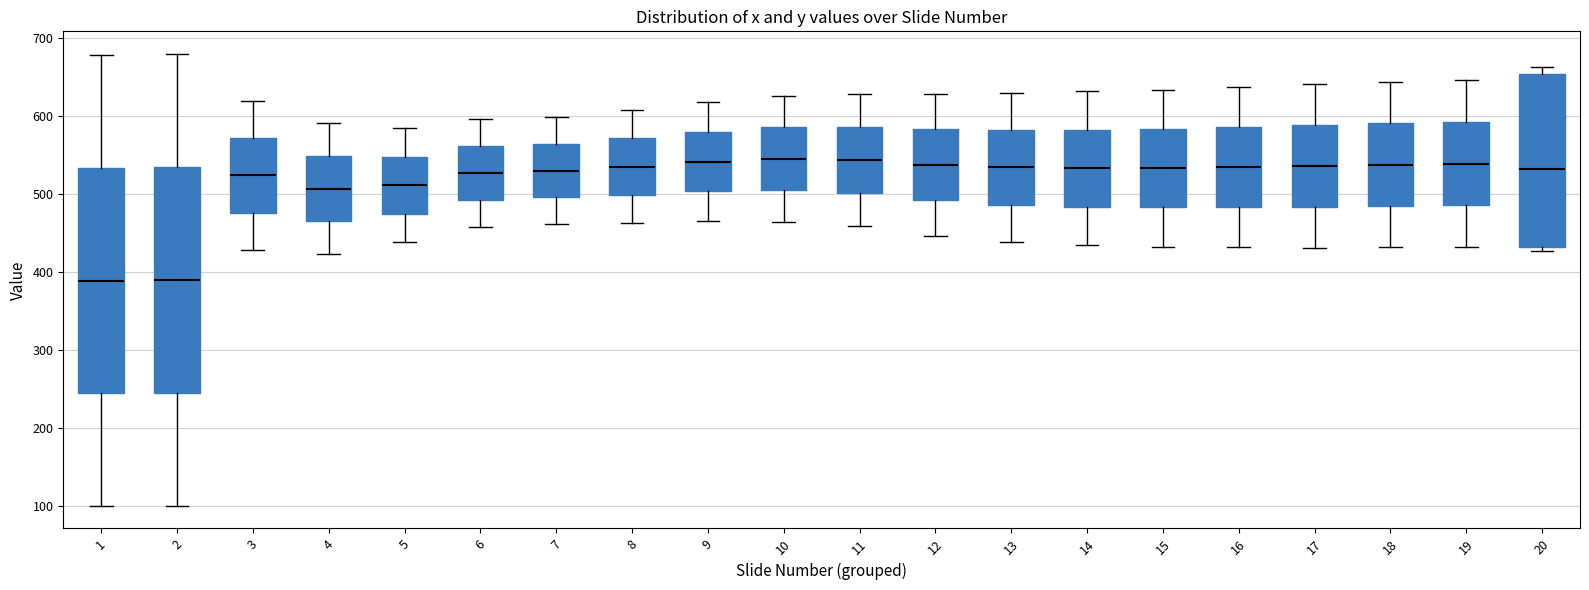

Reading left to right, read every box against the y-axis: the position of its median line, the range the box covers, and the ends of its whiskers. The values are not printed on the chart, so give them approximately, as read against the axis.

1: median 390, box 240 to 530, whiskers 100 to 680
2: median 390, box 240 to 530, whiskers 100 to 680
3: median 520, box 480 to 570, whiskers 430 to 620
4: median 510, box 460 to 550, whiskers 420 to 590
5: median 510, box 470 to 550, whiskers 440 to 580
6: median 530, box 490 to 560, whiskers 460 to 600
7: median 530, box 500 to 560, whiskers 460 to 600
8: median 530, box 500 to 570, whiskers 460 to 610
9: median 540, box 500 to 580, whiskers 470 to 620
10: median 540, box 500 to 580, whiskers 460 to 630
11: median 540, box 500 to 590, whiskers 460 to 630
12: median 540, box 490 to 580, whiskers 450 to 630
13: median 530, box 490 to 580, whiskers 440 to 630
14: median 530, box 480 to 580, whiskers 430 to 630
15: median 530, box 480 to 580, whiskers 430 to 630
16: median 530, box 480 to 580, whiskers 430 to 640
17: median 540, box 480 to 590, whiskers 430 to 640
18: median 540, box 480 to 590, whiskers 430 to 640
19: median 540, box 490 to 590, whiskers 430 to 650
20: median 530, box 430 to 650, whiskers 430 (just below the box's lower edge) to 660